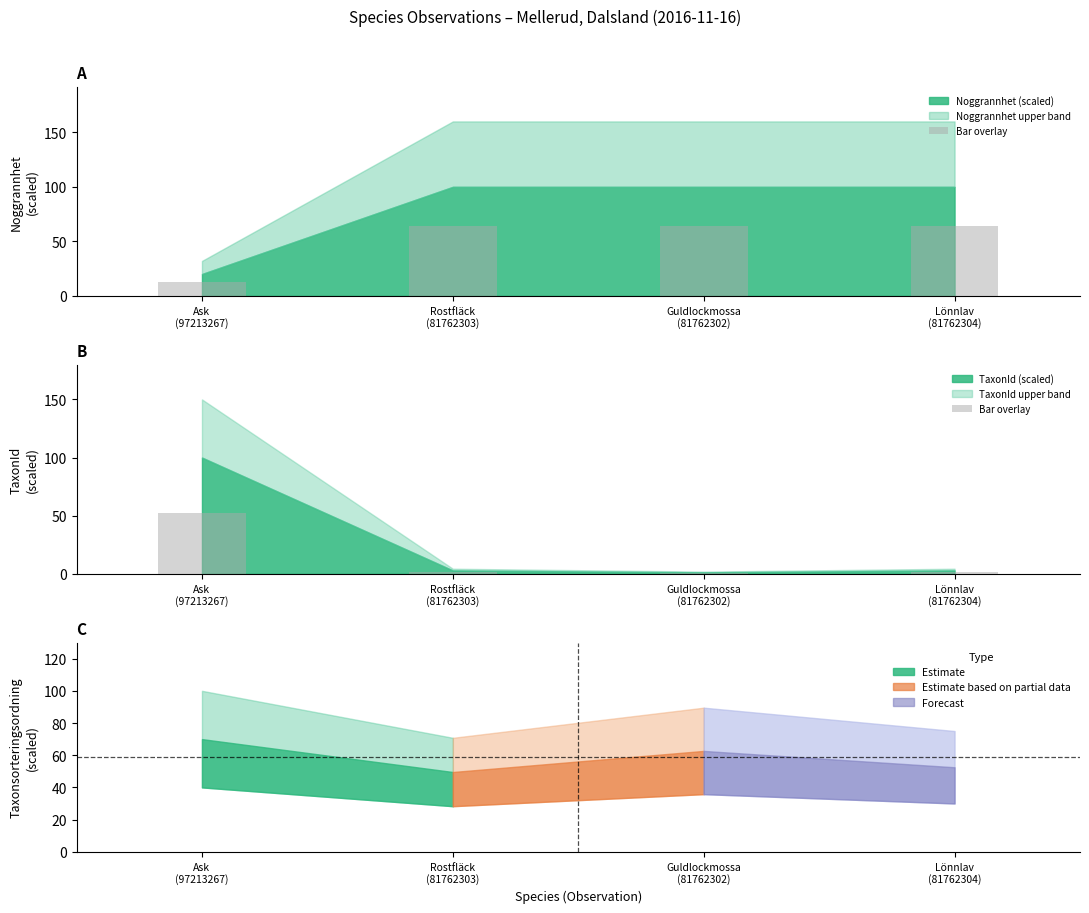

List the labels in order of value, smallest first.

Guldlockmossa
(81762302), Rostfläck
(81762303), Lönnlav
(81762304), Ask
(97213267)